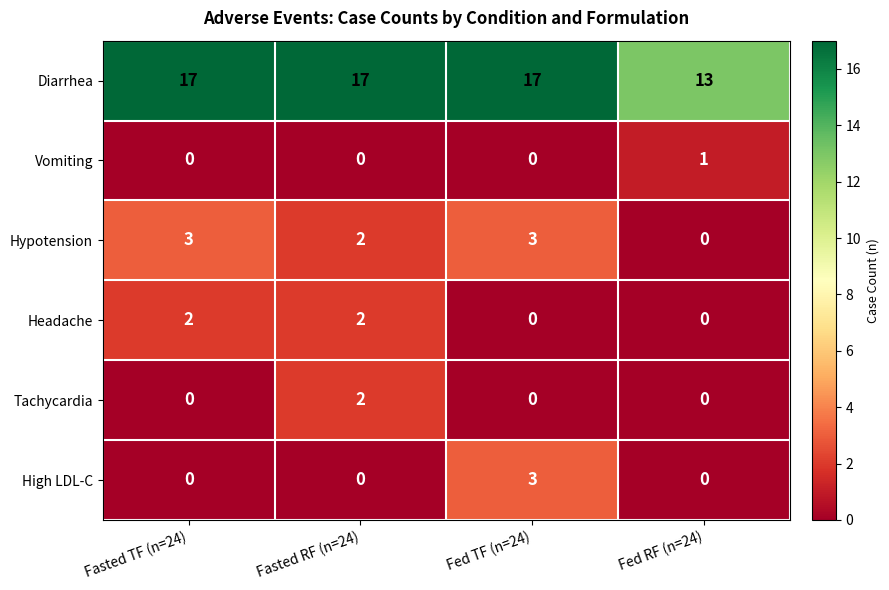

How many Tachycardia values are between 0 and 2?

4